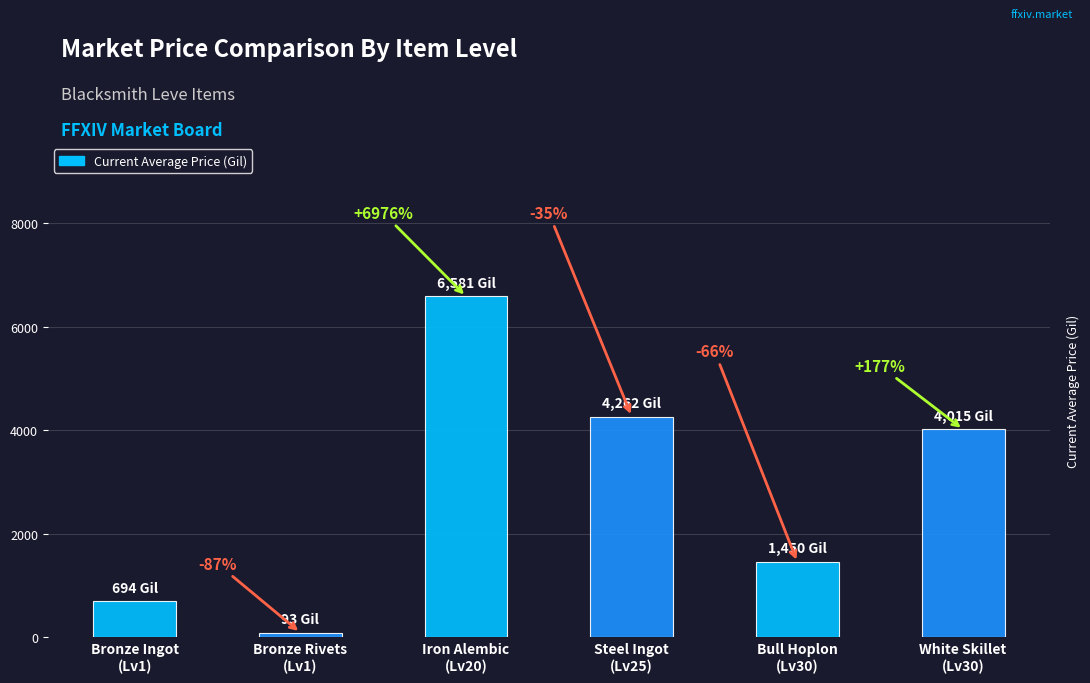

Are the bars horizontal?

No